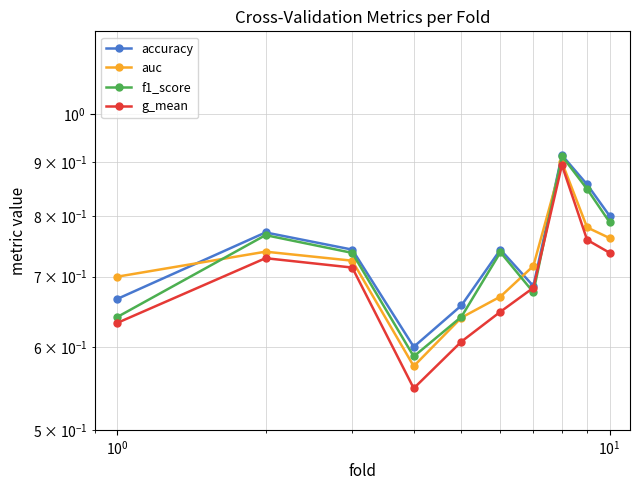

Rank the series by their maximum value, from highest to lowest.

accuracy, f1_score, auc, g_mean